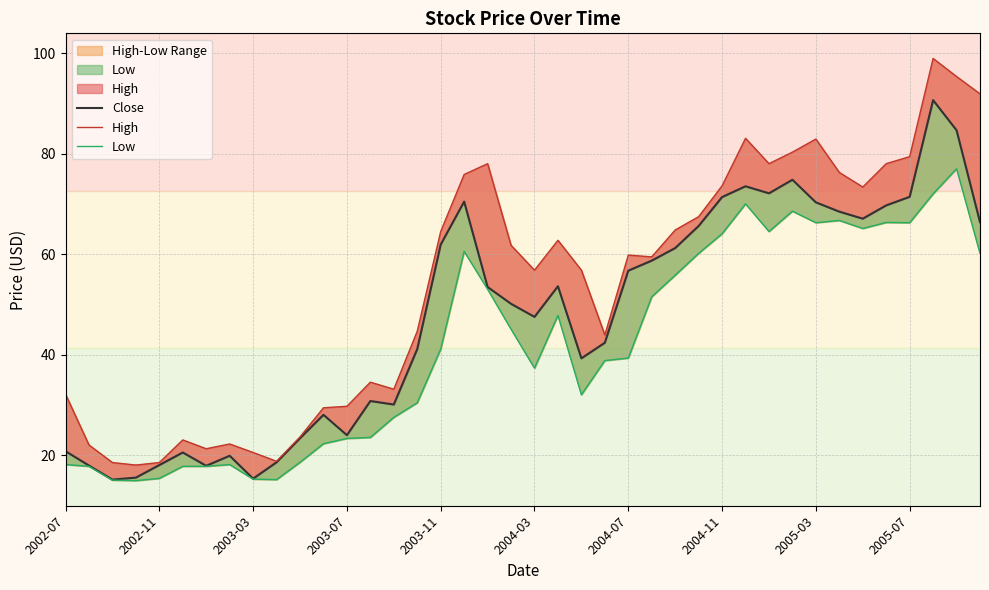

What is the maximum value shown in the chart?

99.0